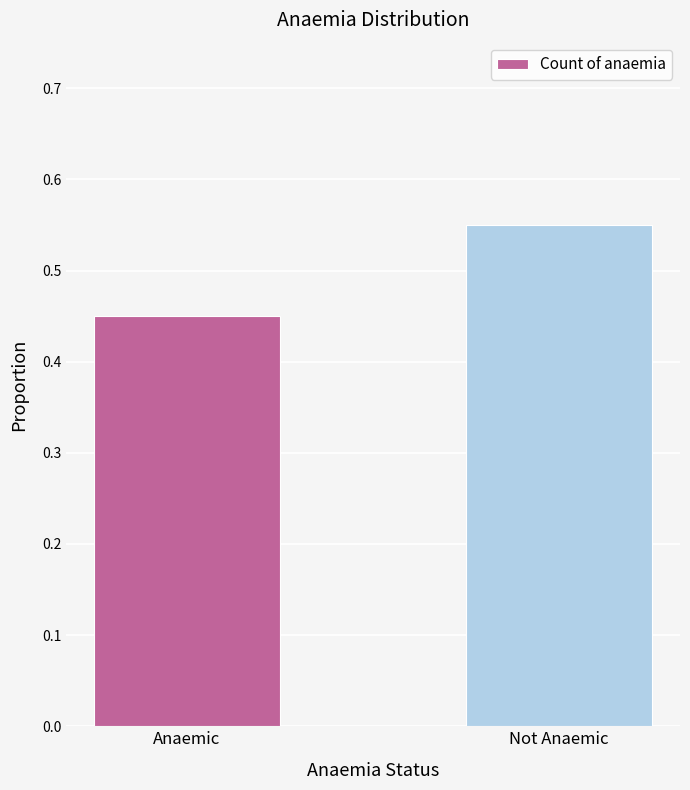

The value at Anaemic is 0.1. True or false?

False